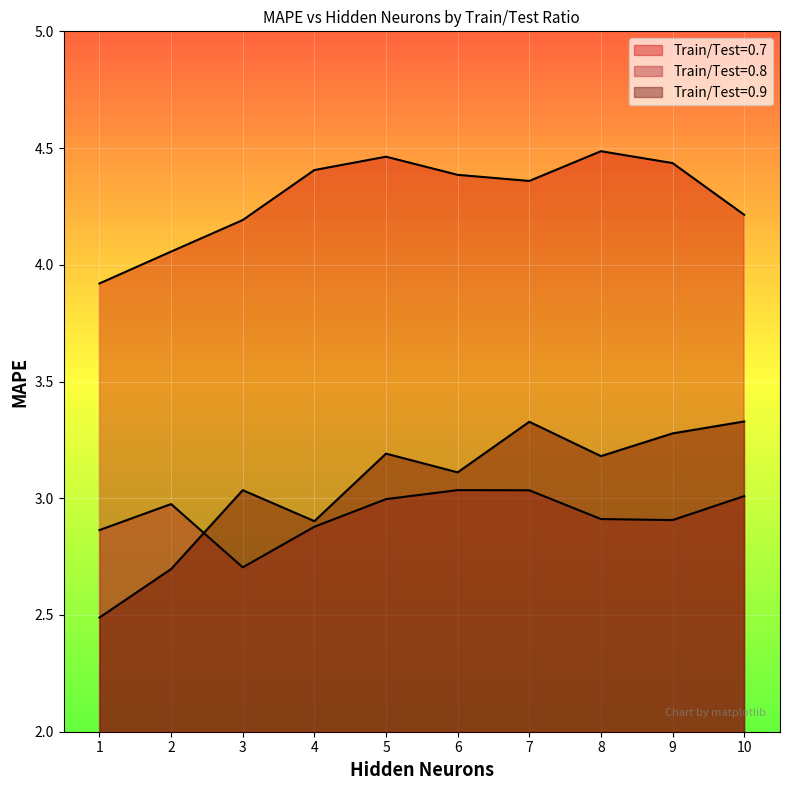

At how many categories does at least one series exceed 4?

9